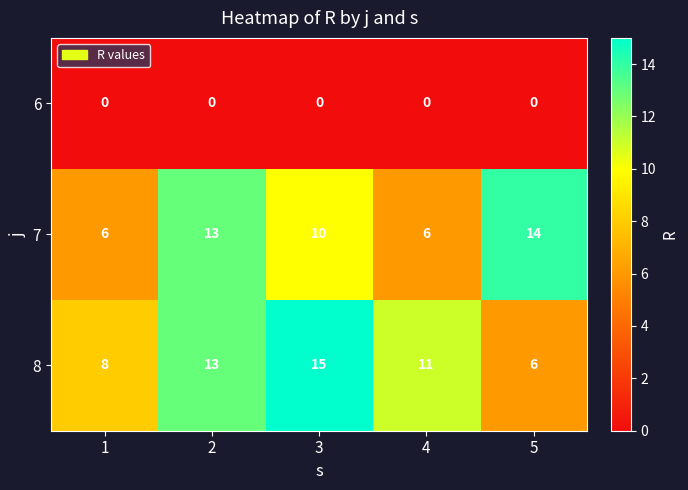

What is the minimum value for 7?

6